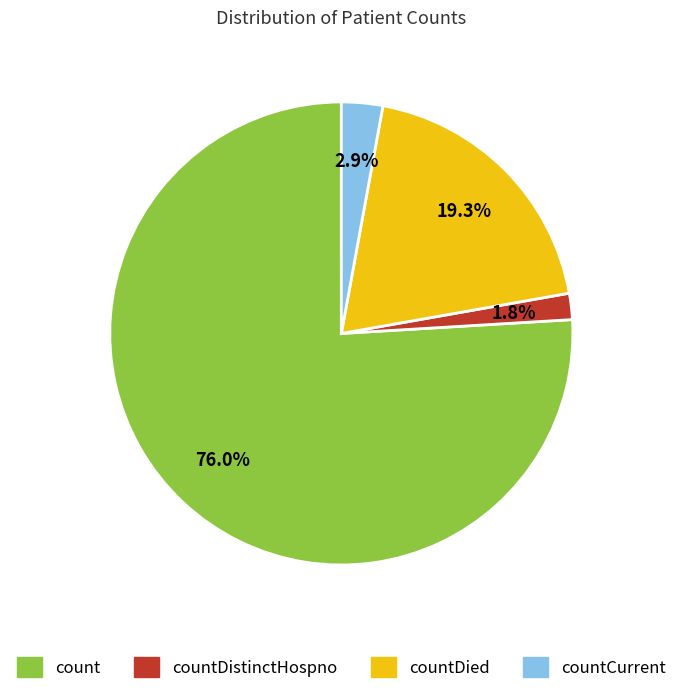

Which has a higher value, countDistinctHospno or countCurrent?

countCurrent